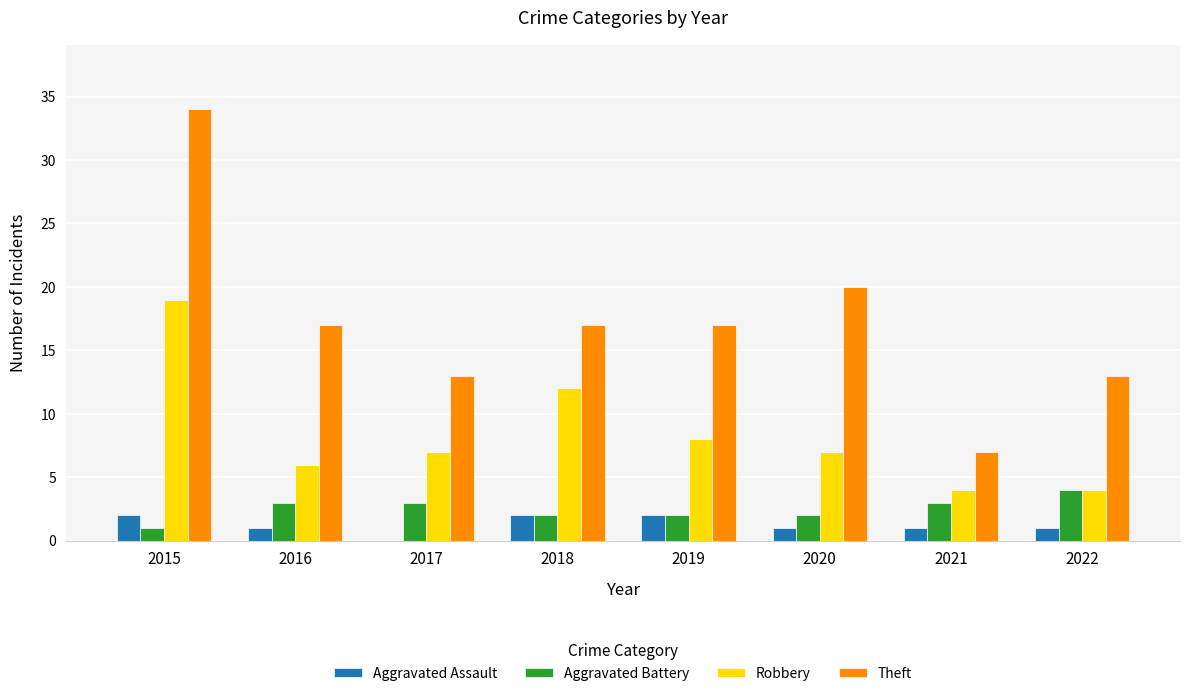

Between 2015 and 2021, which series saw the biggest shift?

Theft